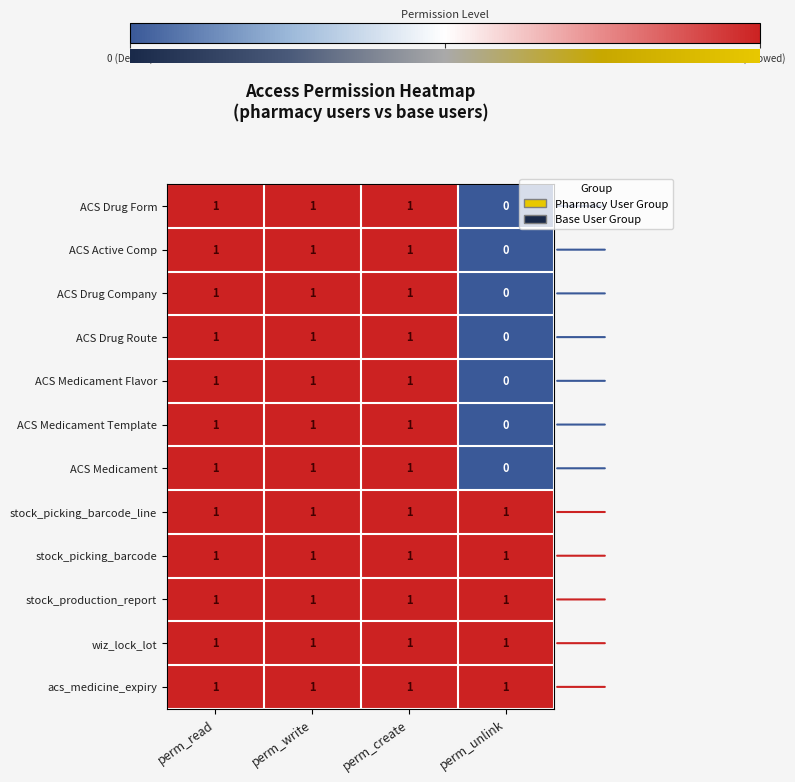

Is the value of ACS Active Comp at perm_unlink greater than the value of wiz_lock_lot at perm_create?

No